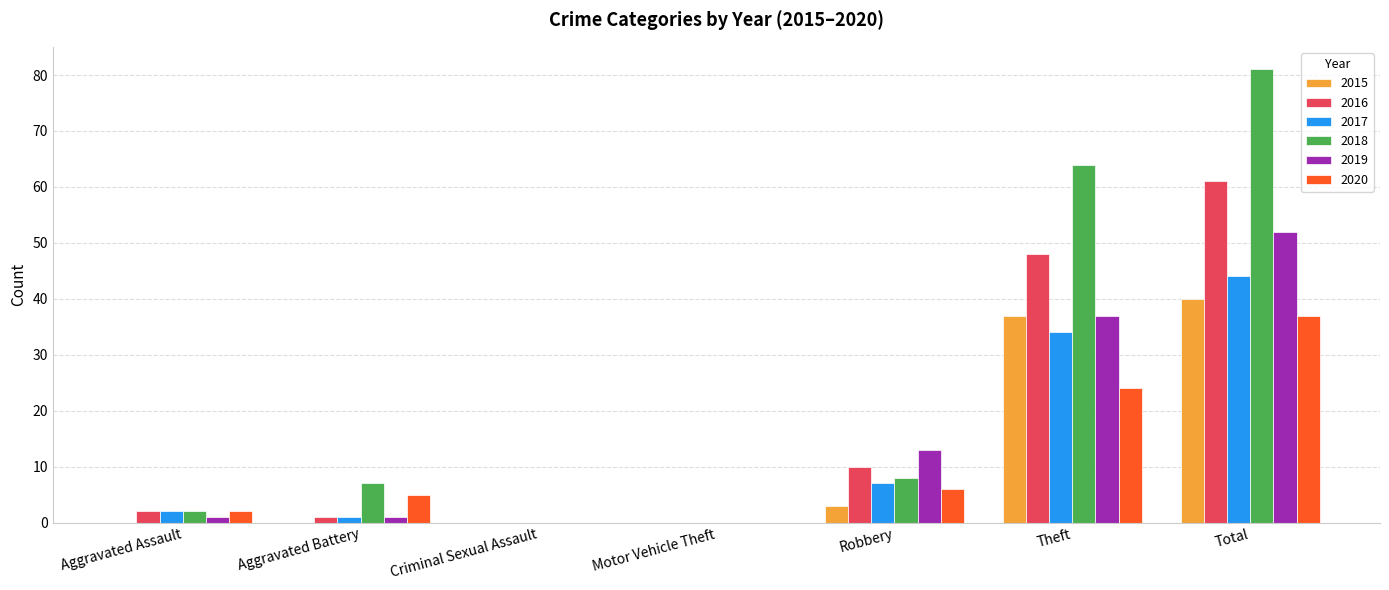

Reading right to left, extract all data points from this chart.

2015: 40	37	3	0	0	0	0
2016: 61	48	10	0	0	1	2
2017: 44	34	7	0	0	1	2
2018: 81	64	8	0	0	7	2
2019: 52	37	13	0	0	1	1
2020: 37	24	6	0	0	5	2